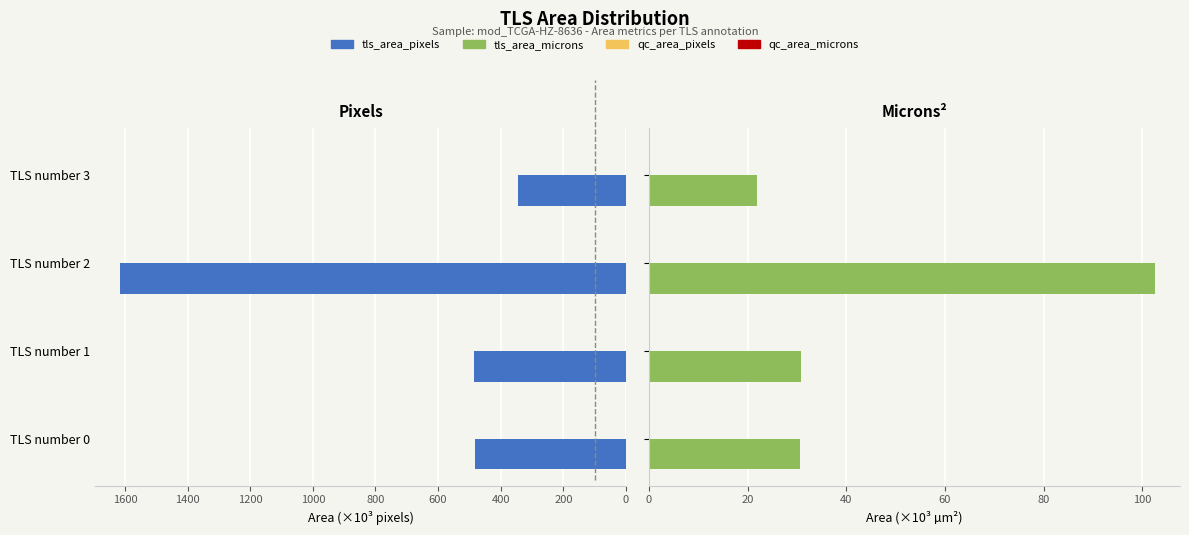

What is the sum of the tls_area_pixels values at TLS number 2 and TLS number 3?

1958.4